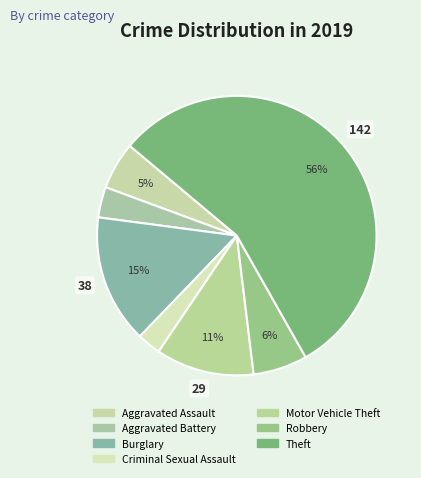

Is the sum of Criminal Sexual Assault and Motor Vehicle Theft greater than half?

No